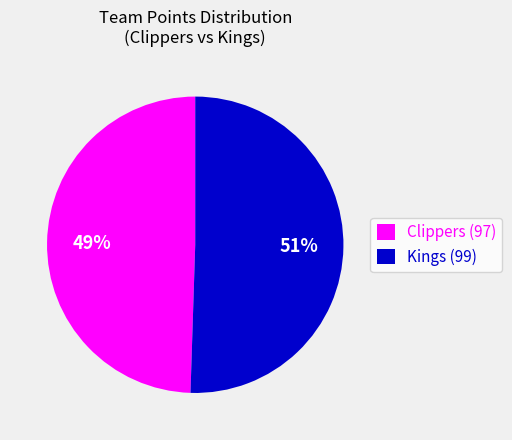

Do Kings (99) and Clippers (97) together represent more than half of the pie?

Yes